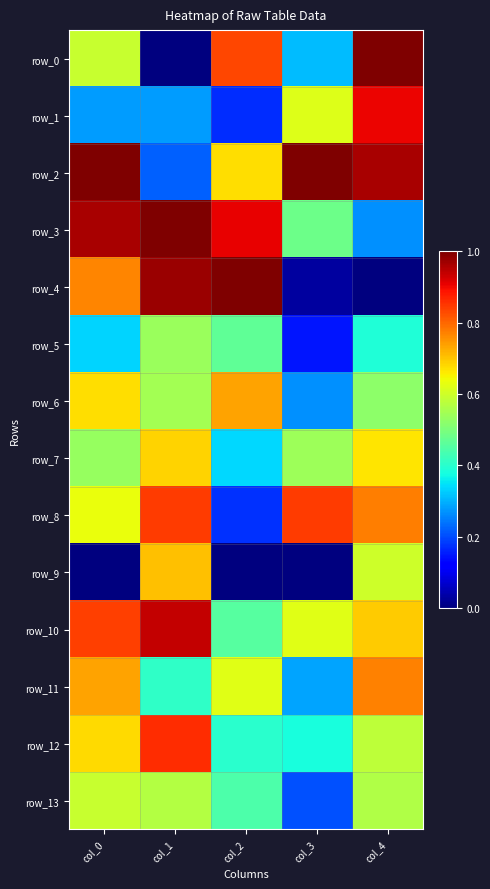

The row_3 series shows 1.0 at col_0. True or false?

True